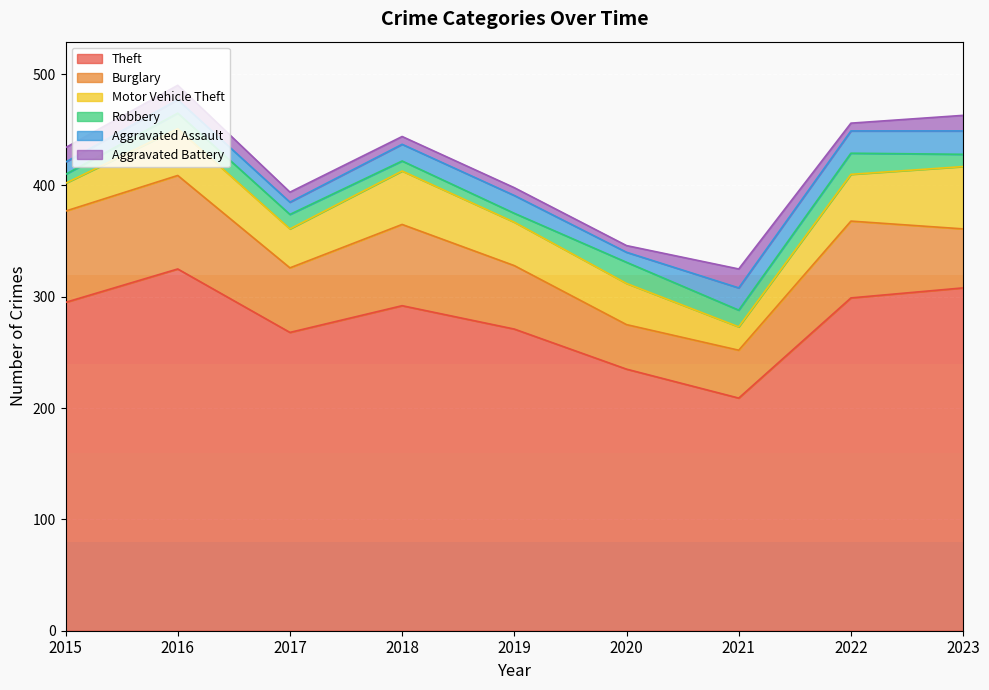

True or false: Theft has a value of 295 at 2015.

True